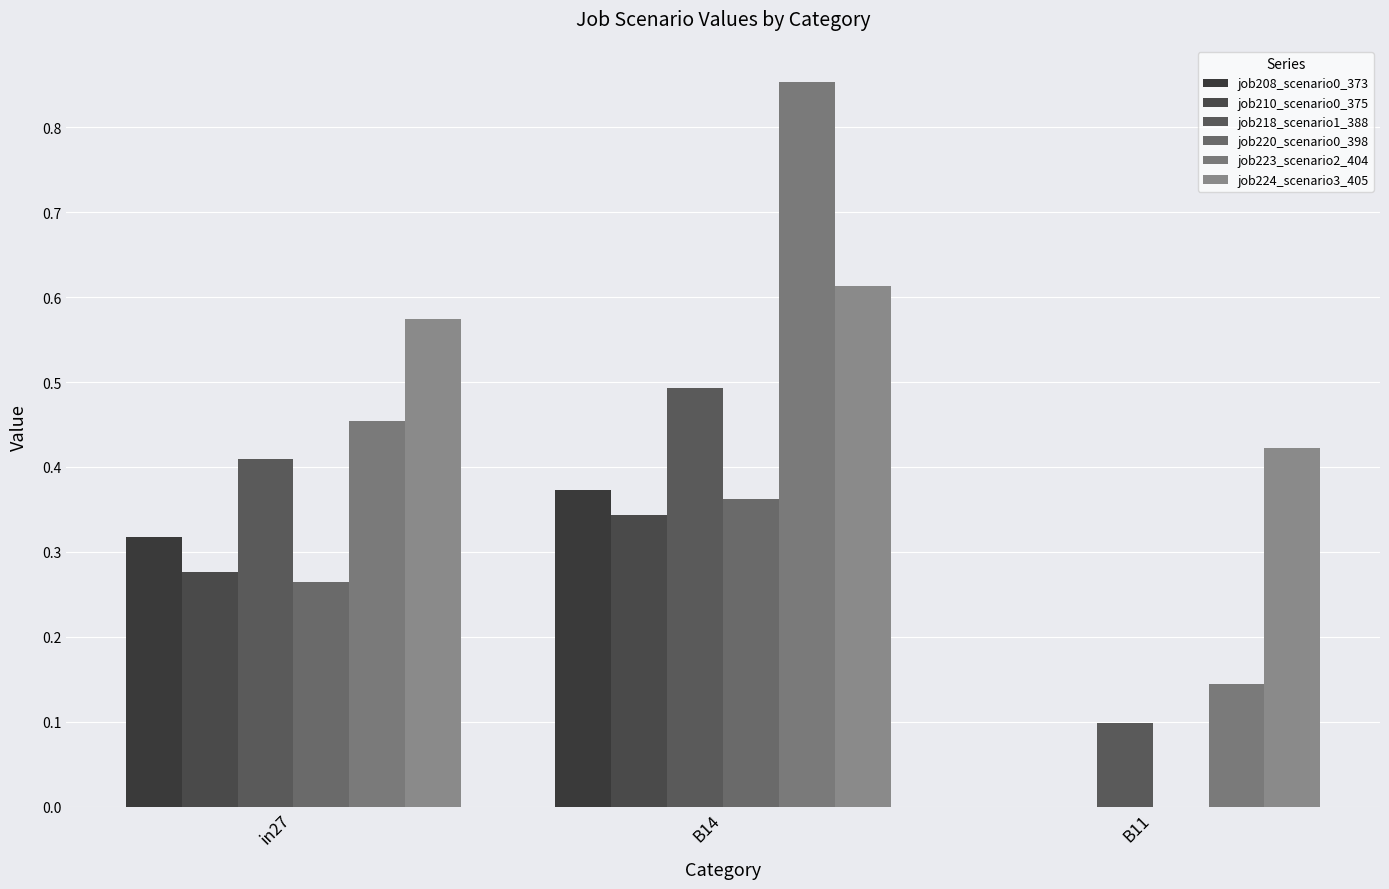

How many values in job208_scenario0_373 are above zero?

2